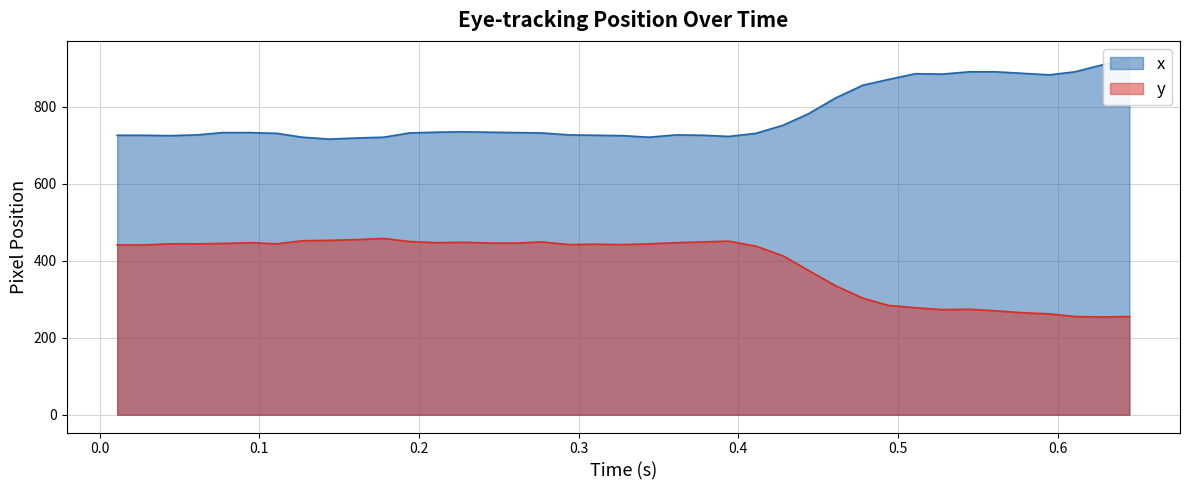

What are all the series names shown in the legend?

x, y